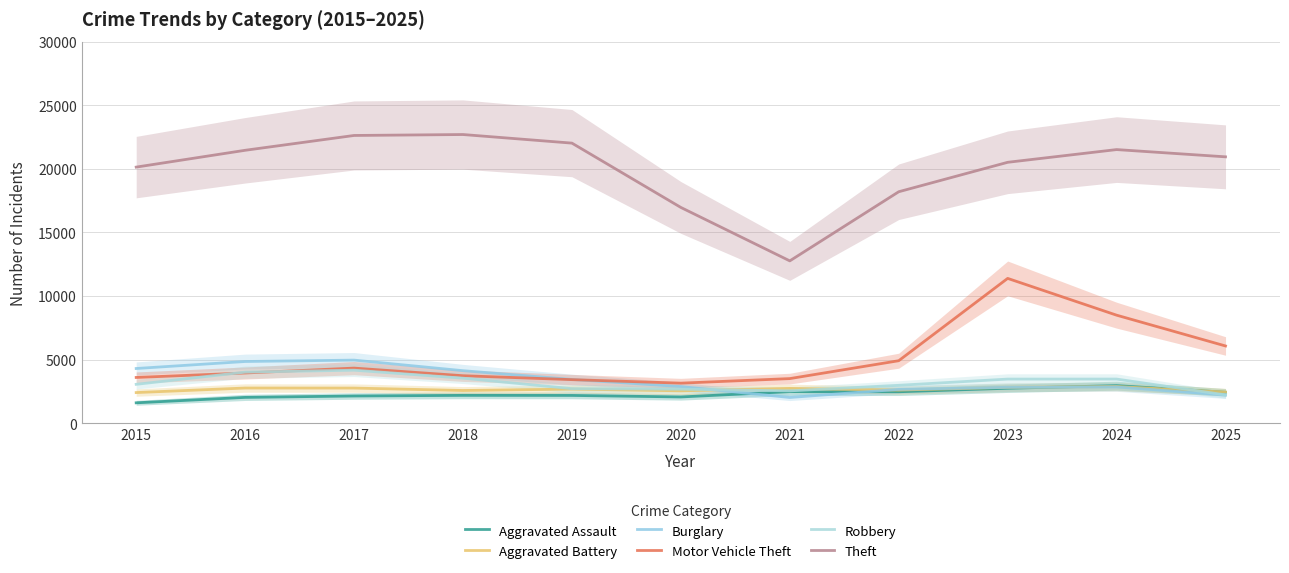

Is this an area chart (filled region under the line)?

No